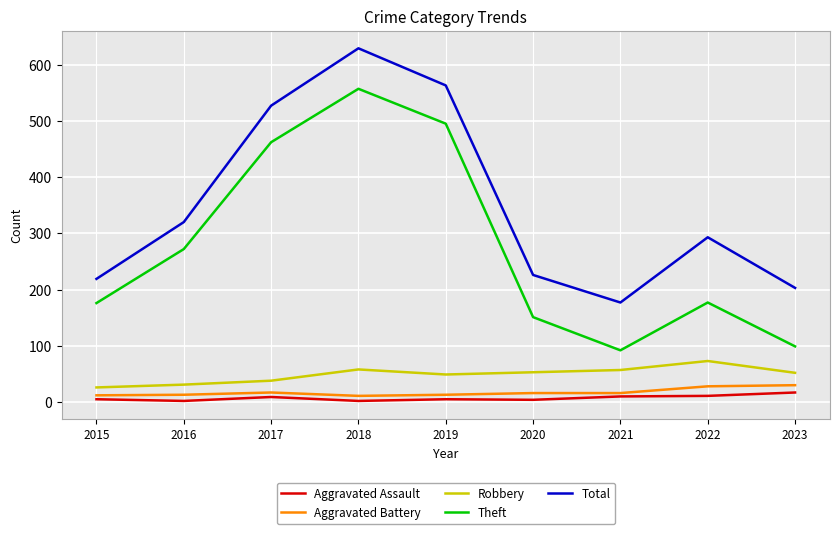

What is the average value of the Aggravated Battery series?

17